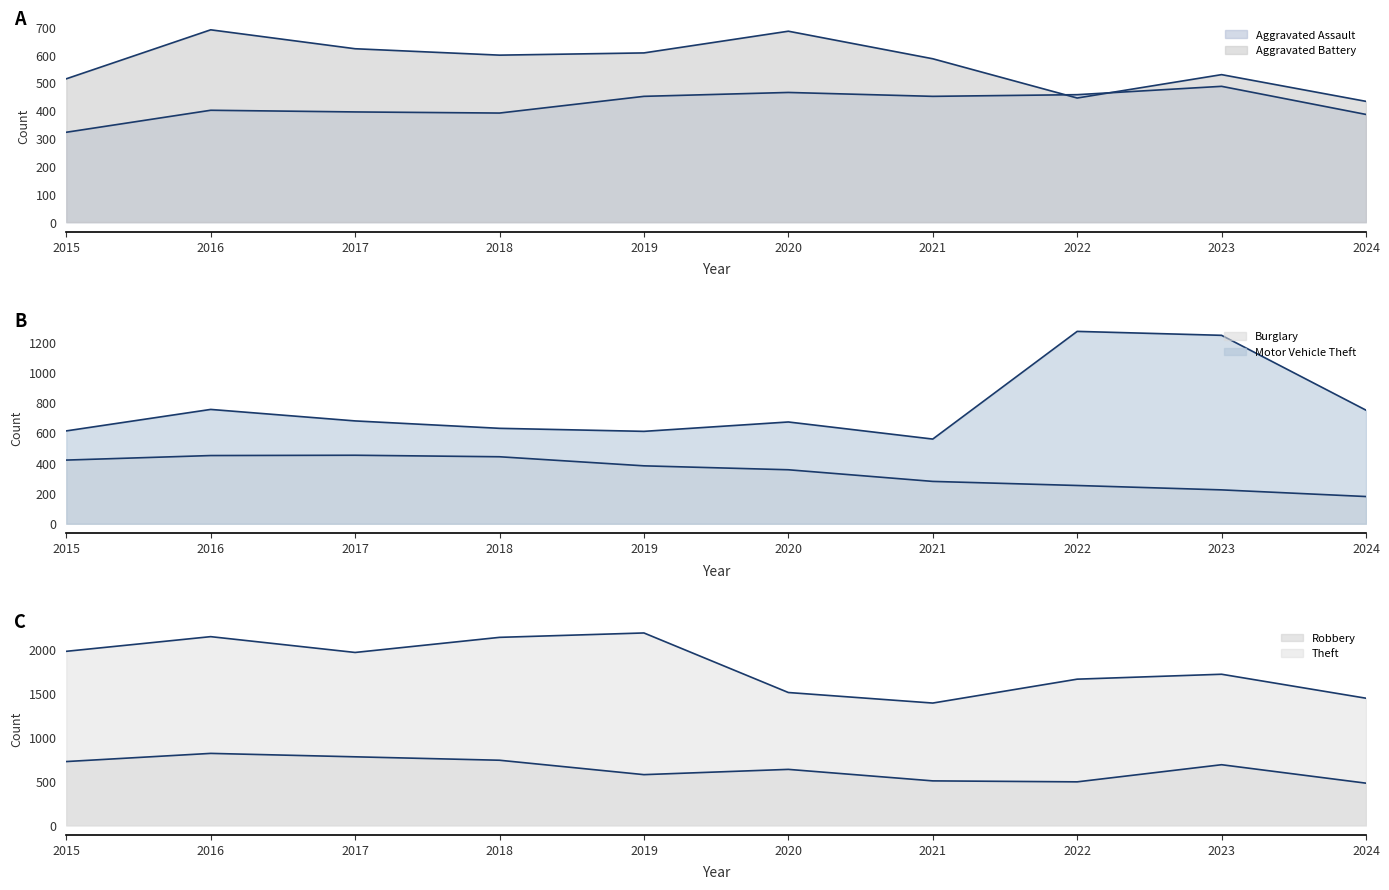

At which category is the sum across all series the highest?

2016